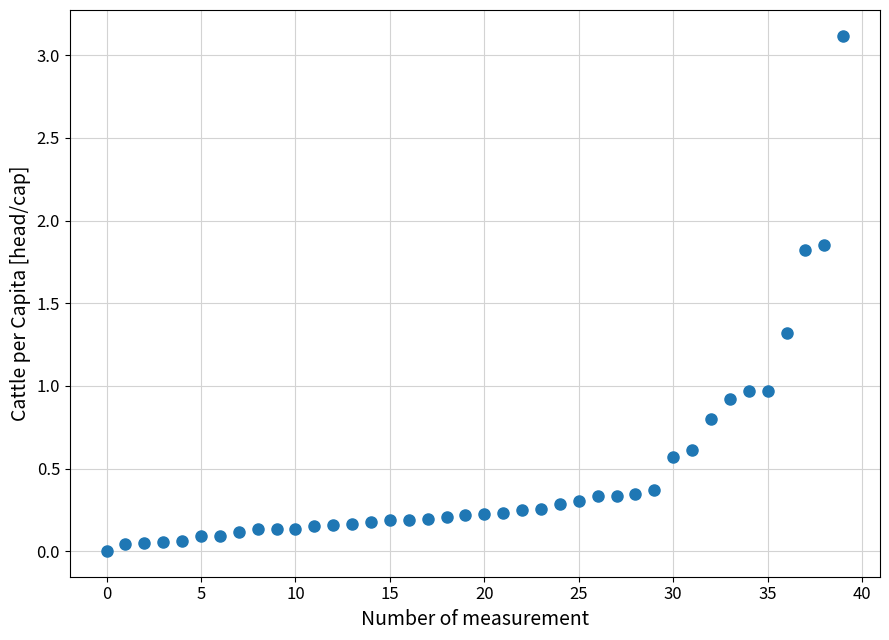

What is the range of Y values (max minus min)?

3.1